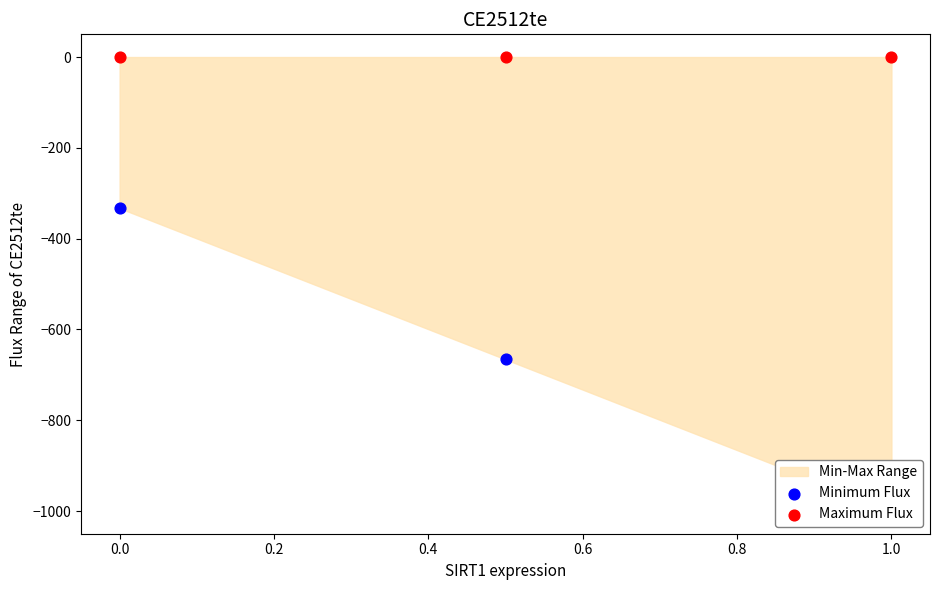

Which series contains the highest Y value?

Maximum Flux